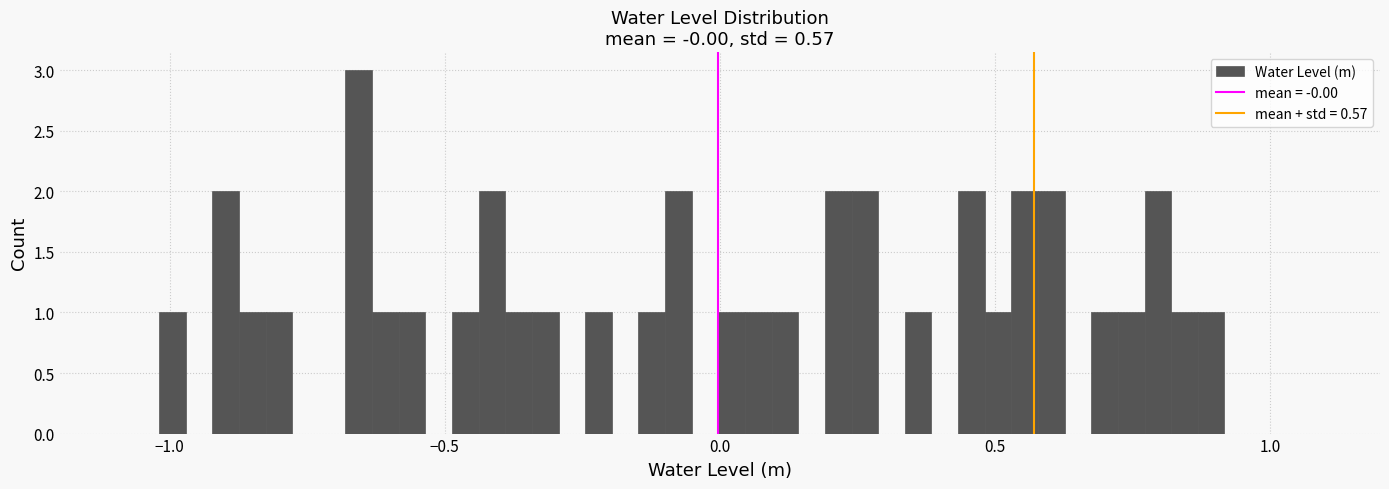

Read against the x-axis, roughly where is the centre of the tallest bar?

-0.65